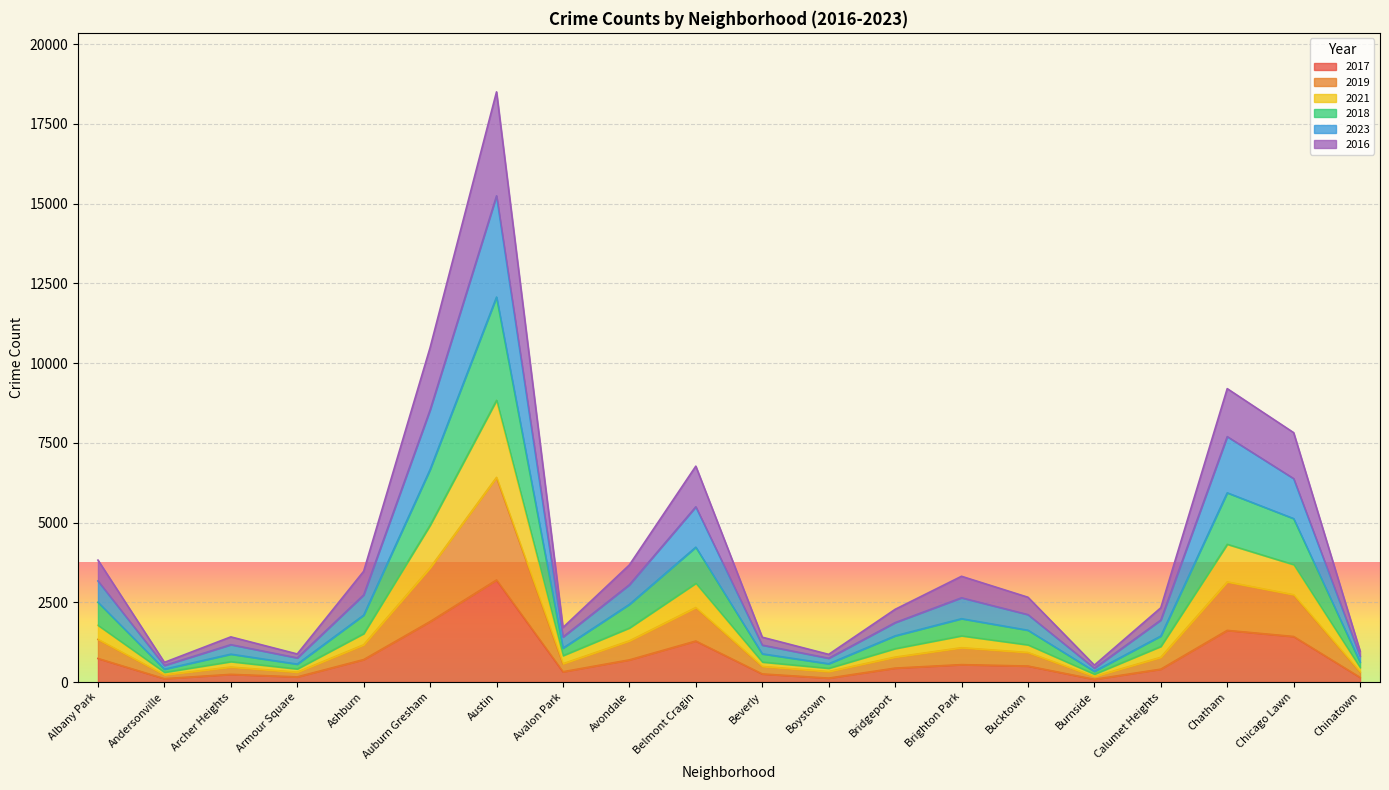

What position from the left is Ashburn?

5